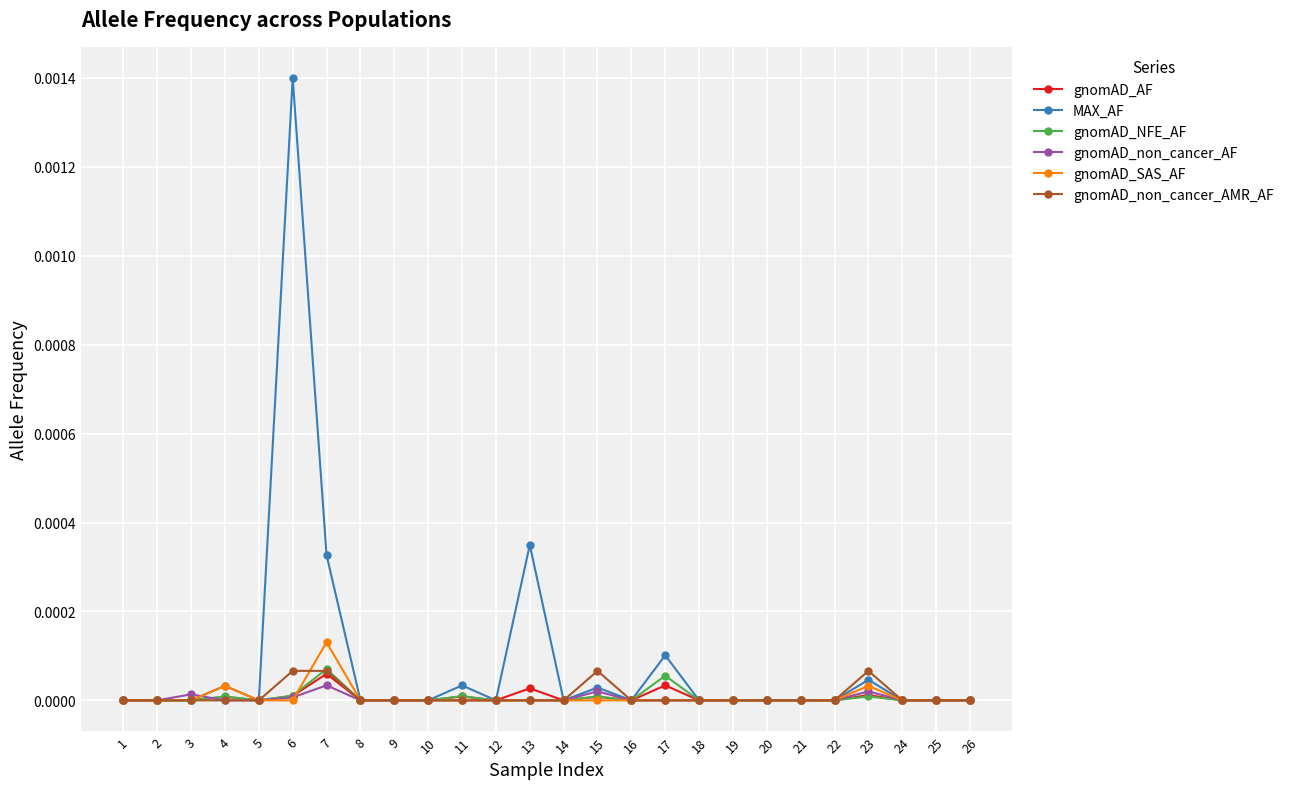

True or false: gnomAD_AF has more than 1 interior local peaks.

True